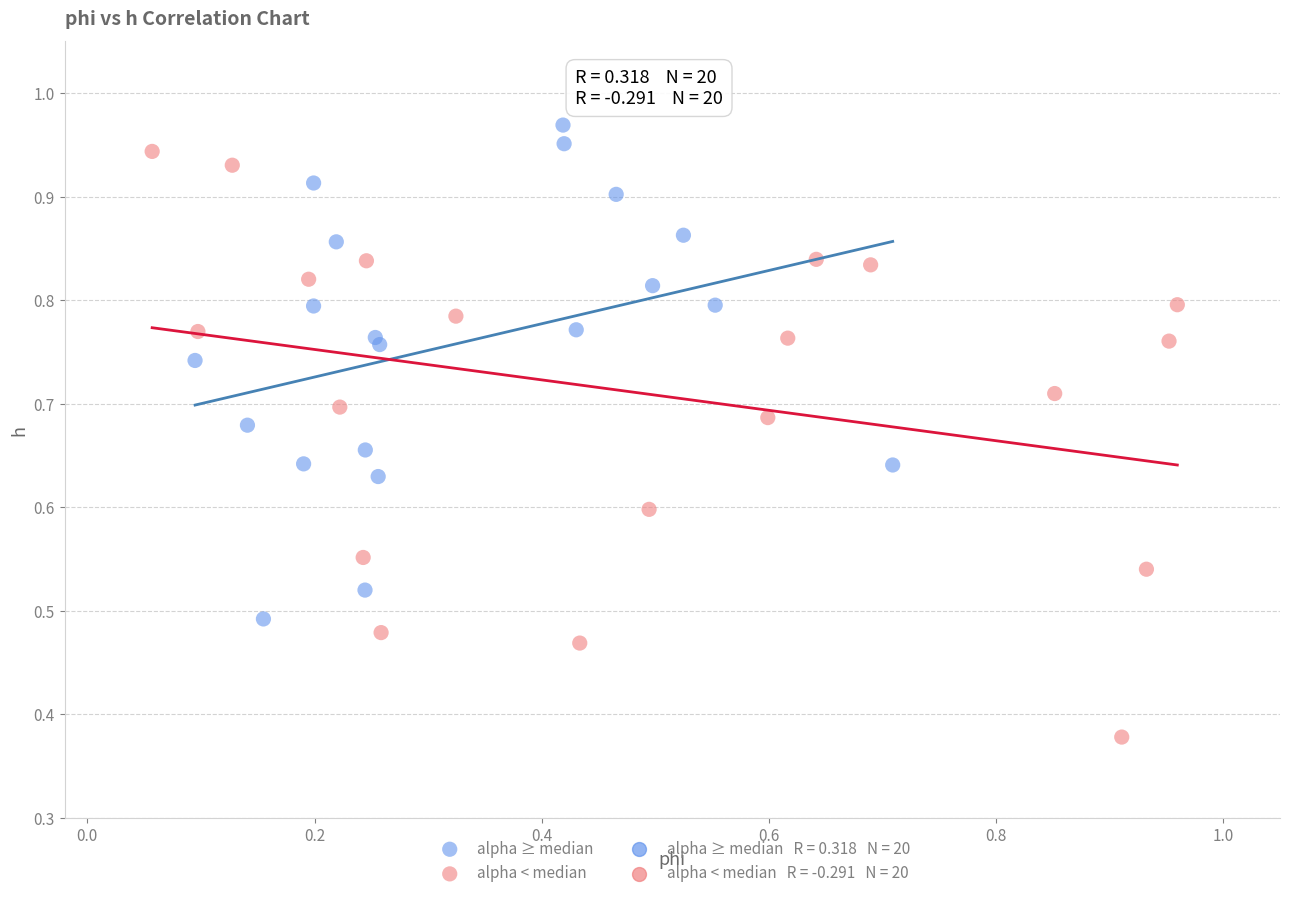

Which series reaches the minimum Y coordinate?

alpha < median